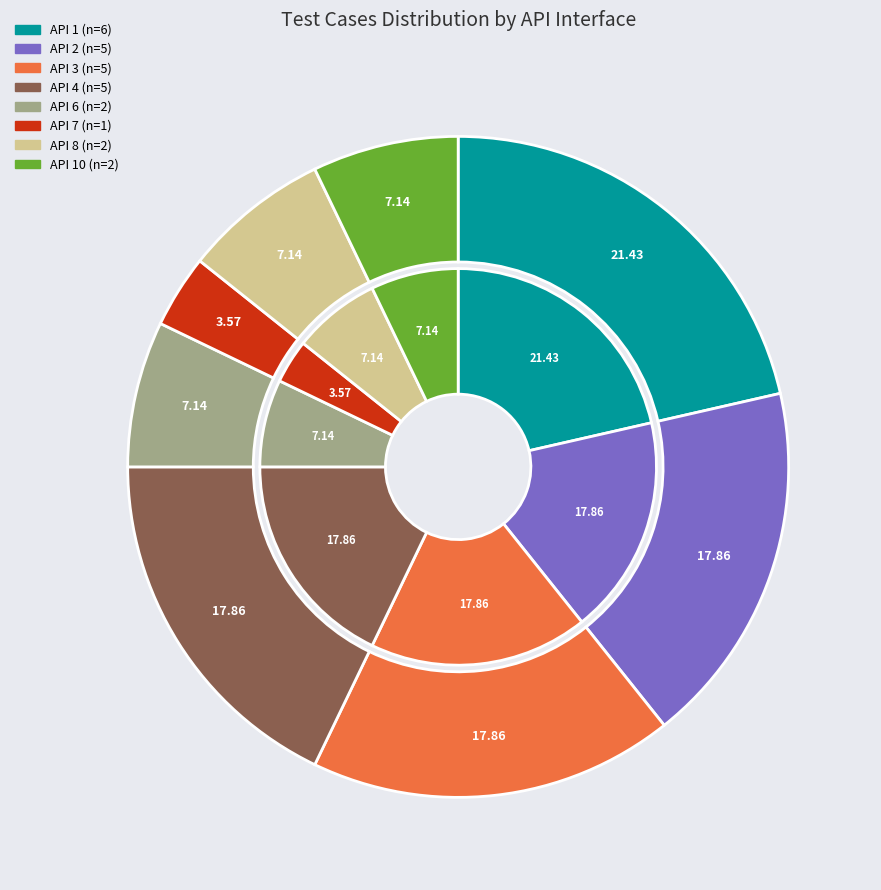

Which category has the biggest portion of the pie?

1